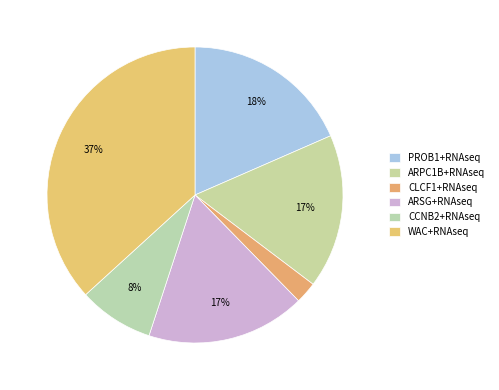

How many segments does this pie chart have?

6